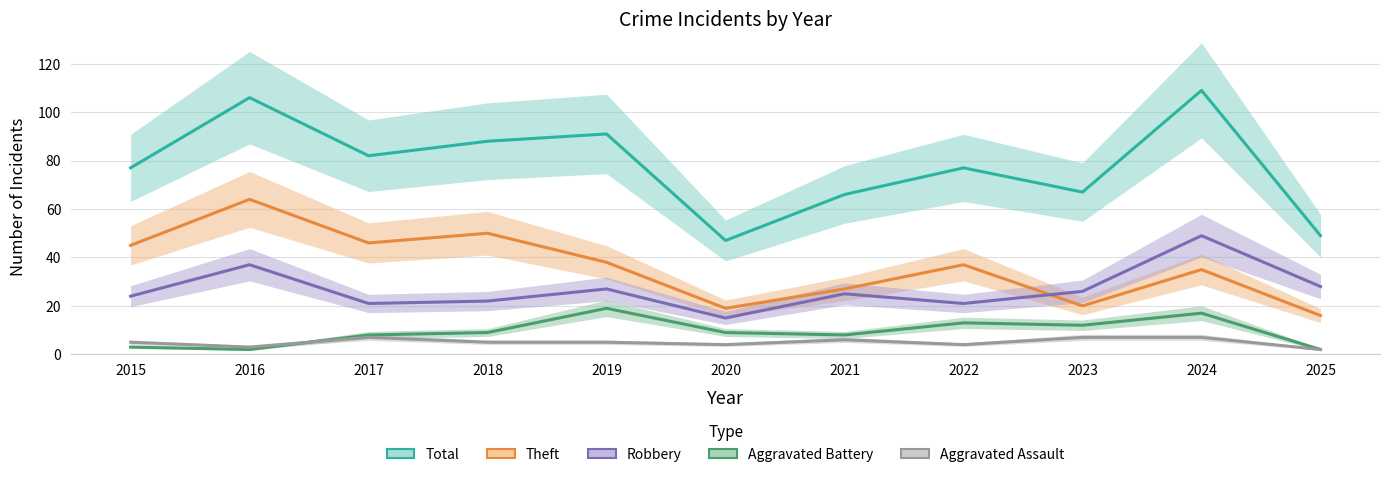

What is the value of the Aggravated Battery point at the 1st from the left?

3